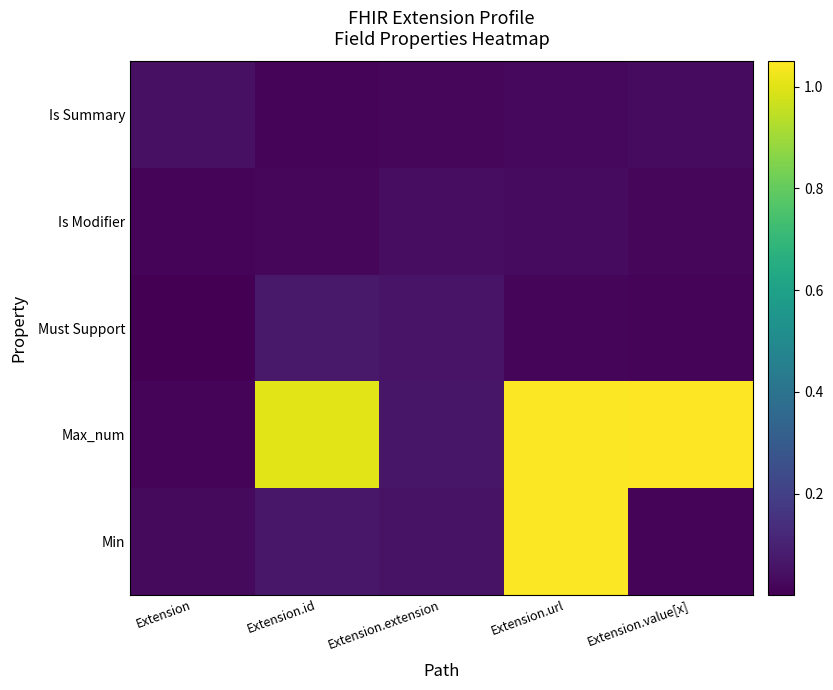

How many data points does each series have?

5